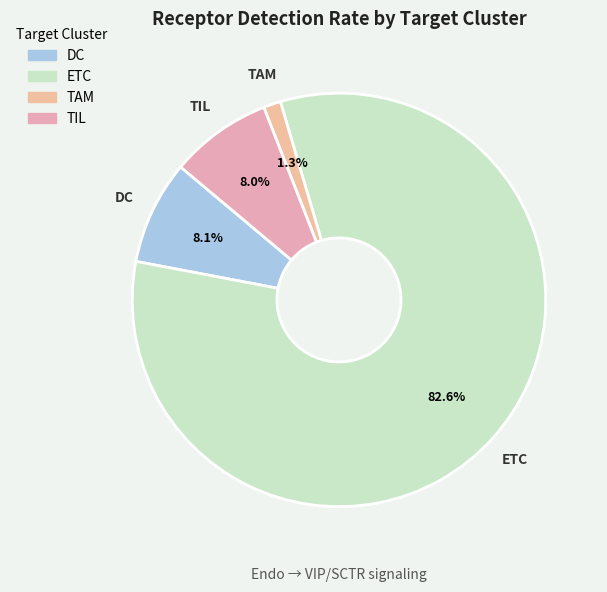

The TIL slice represents 8% of the pie. True or false?

True